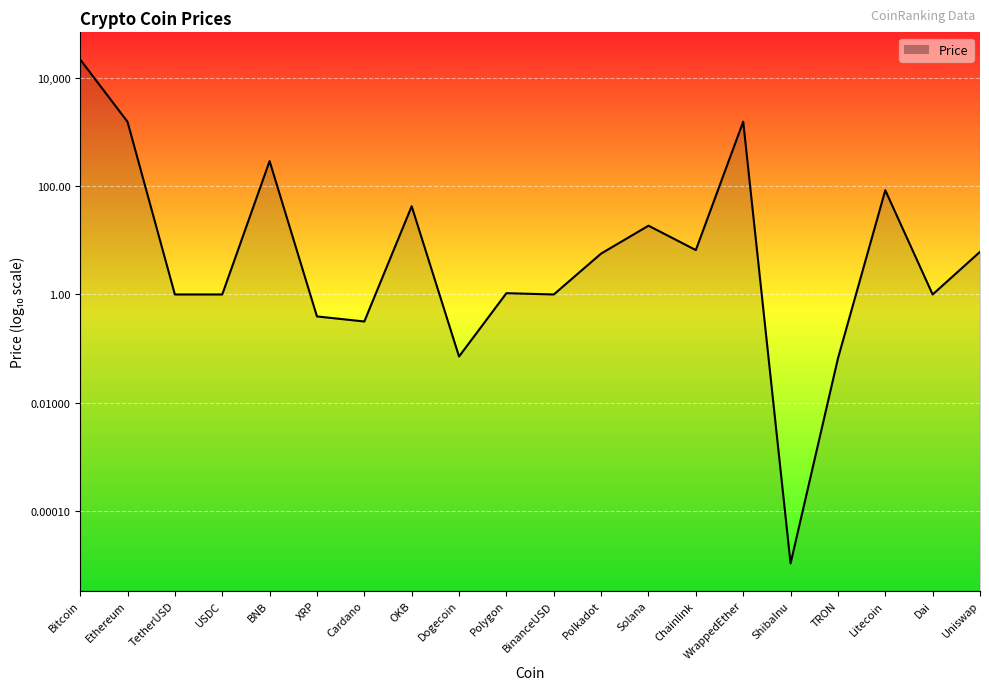

The value at TetherUSD is 0.0. True or false?

True